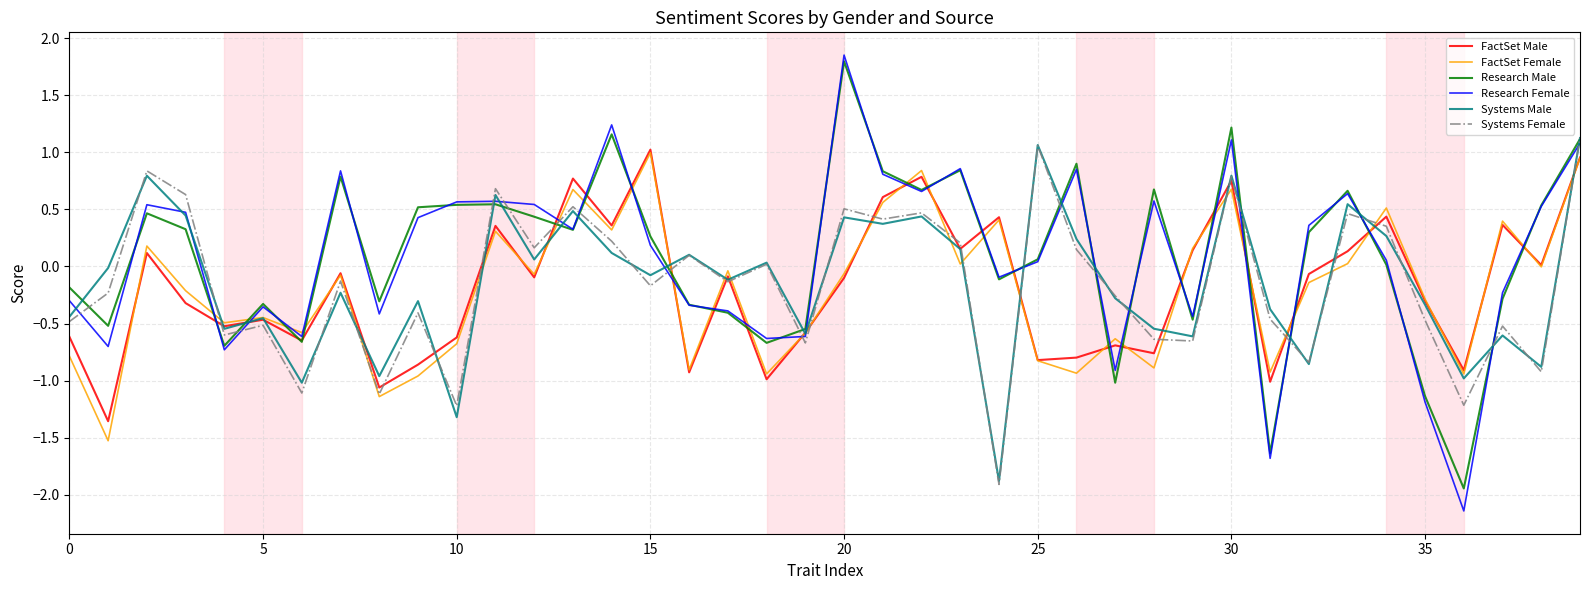

True or false: Research Female and Systems Female intersect in this chart.

True